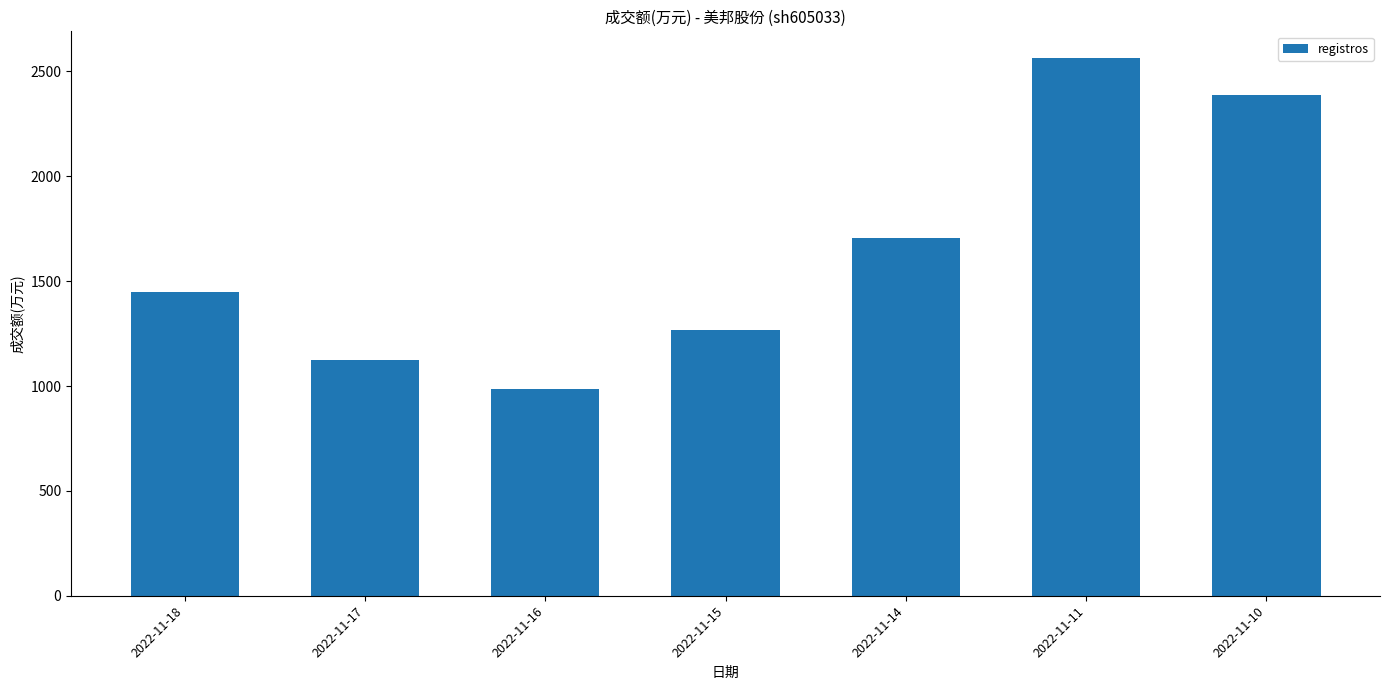

List the labels in order of value, smallest first.

2022-11-16, 2022-11-17, 2022-11-15, 2022-11-18, 2022-11-14, 2022-11-10, 2022-11-11